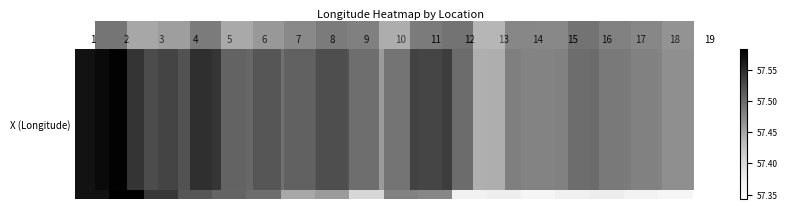

Between 2 and 3, which is larger?

2